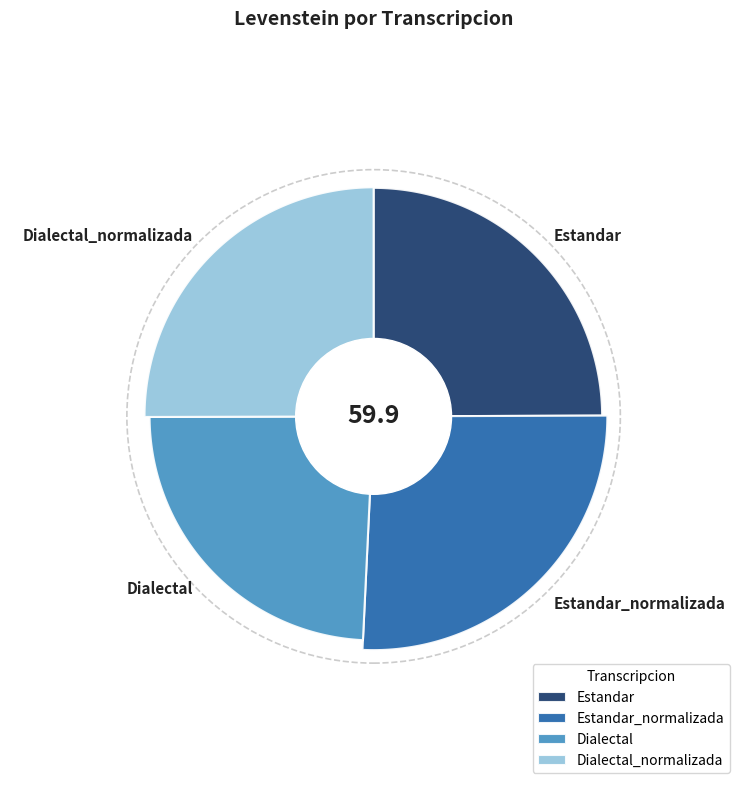

What percentage is the Dialectal_normalizada slice, to the nearest percent?

25%